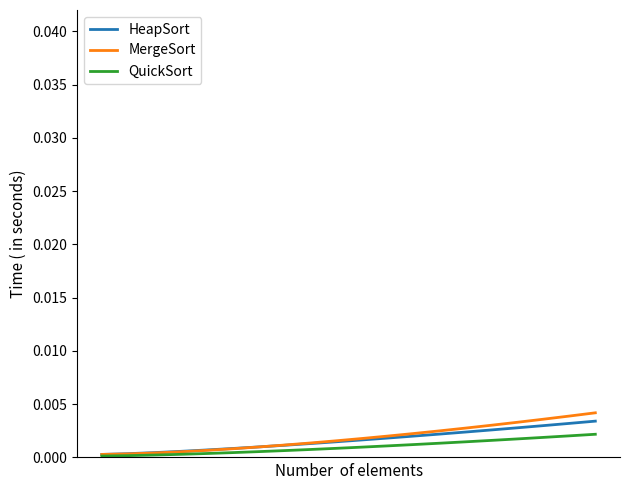

Does the chart display data point markers on the line(s)?

No